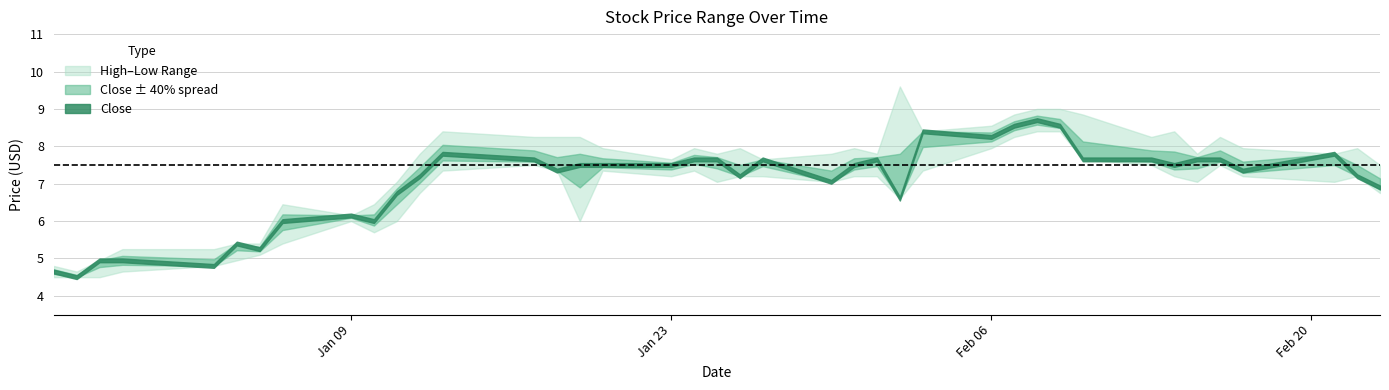

What is the value of the Low point at the 6th from the left?

5.0